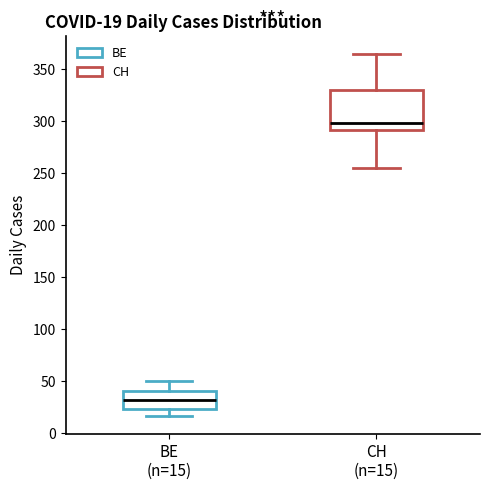

Comparing the boxes themselves (not the whiskers), which one is the tallest?

CH (n=15)